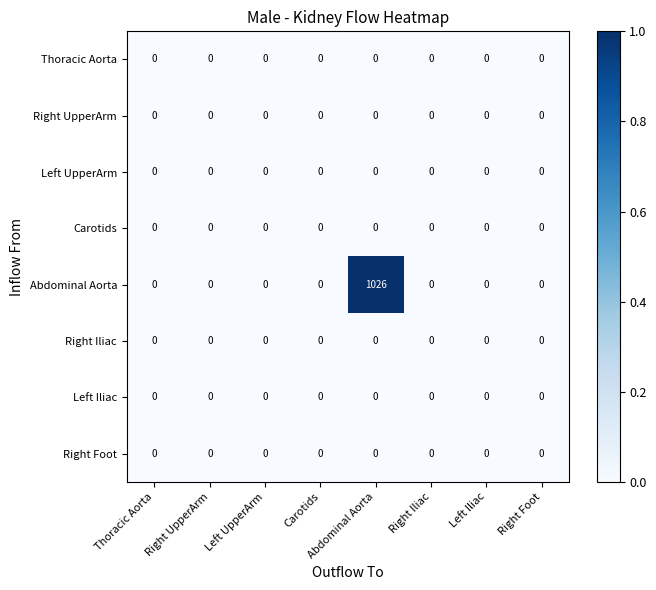

Which series changed the most between Left UpperArm and Abdominal Aorta?

Abdominal Aorta